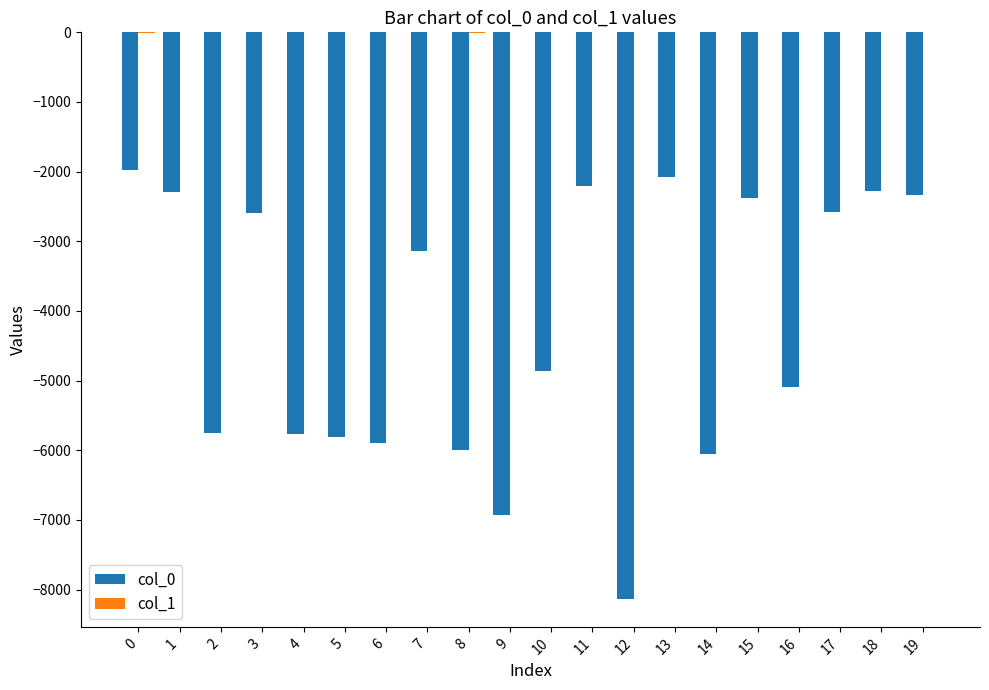

Which series has the widest spread of values?

col_0